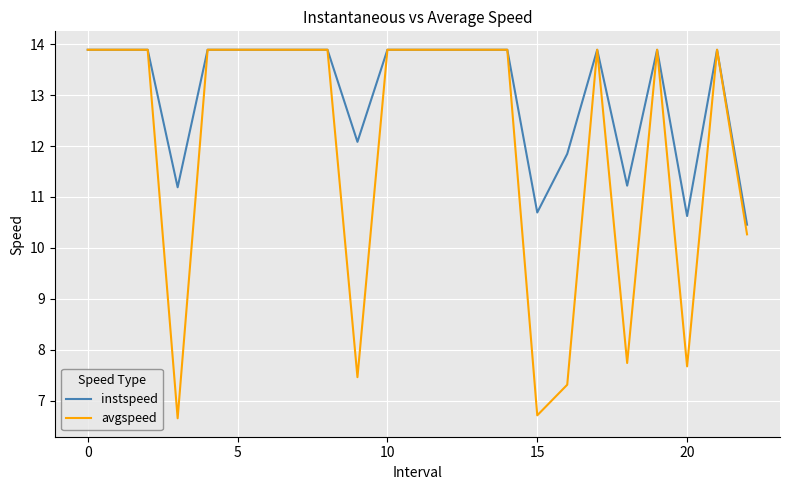

How many values in the instspeed series are below 13?

7